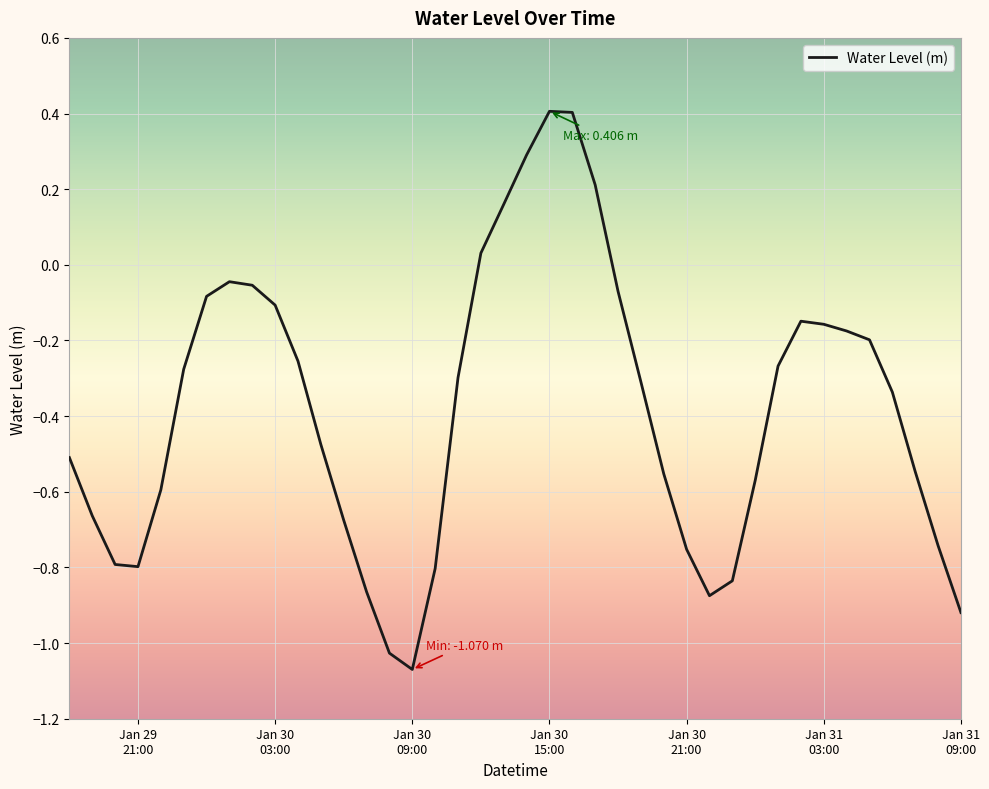

What is the difference between the maximum and minimum values?

1.5